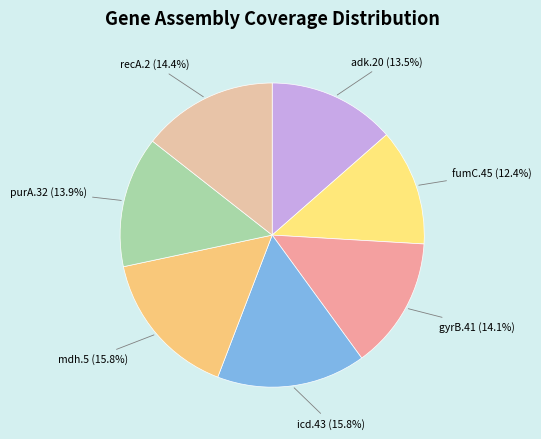

True or false: purA.32 accounts for 21% of the total.

False